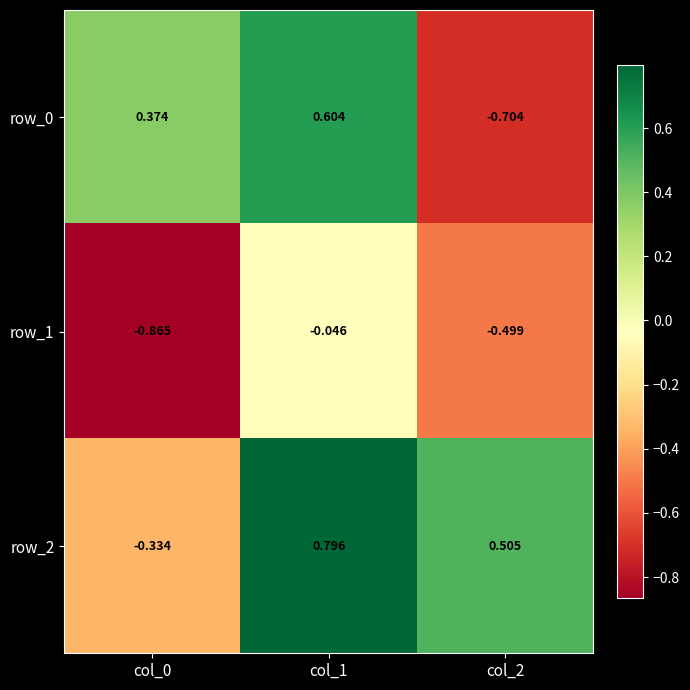

Count the number of data series in this chart.

3